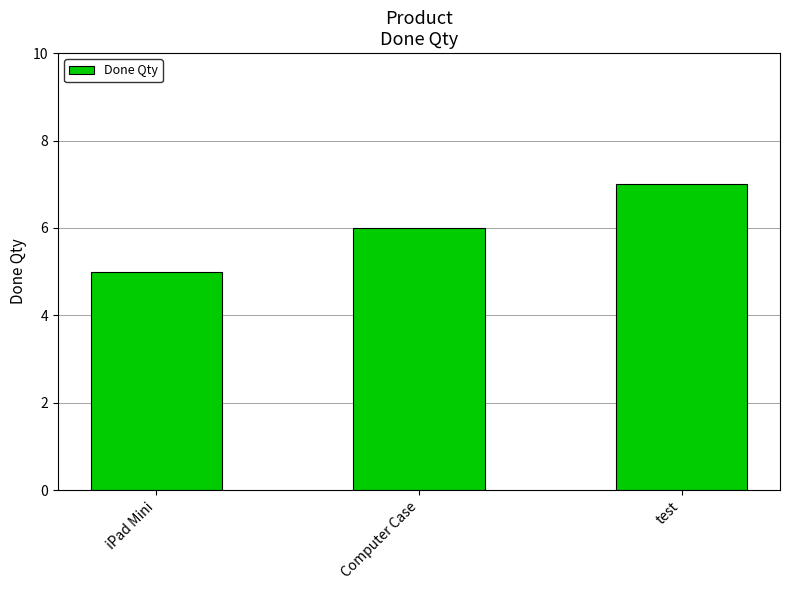

What is the change in value from Computer Case to test?

+1